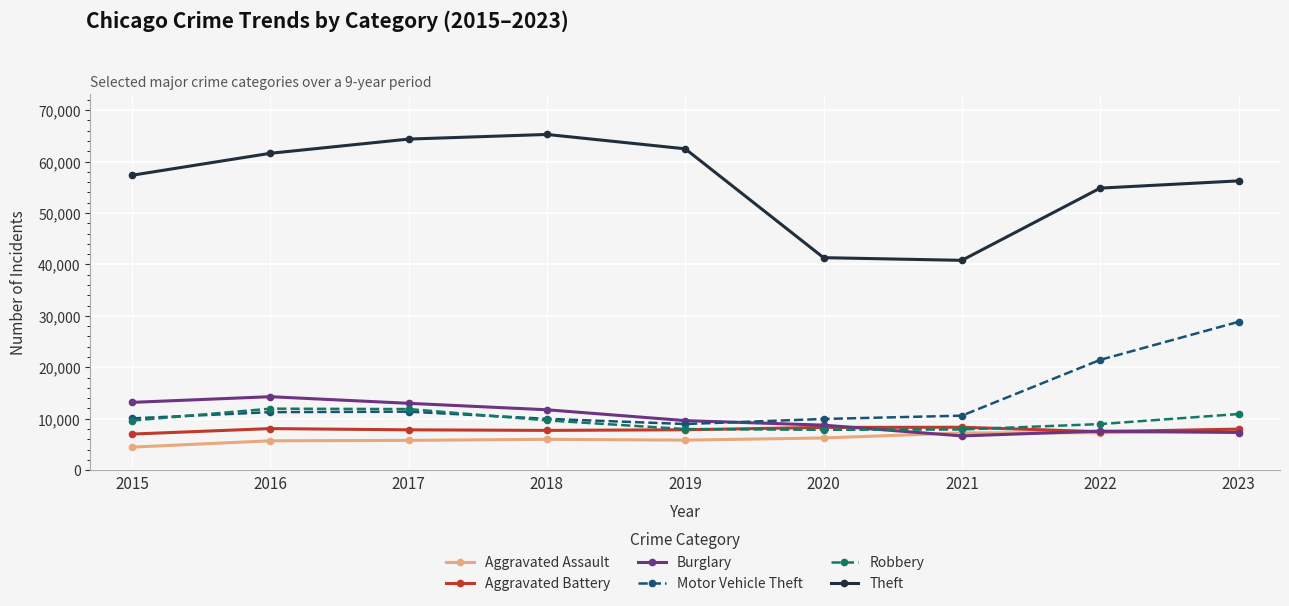

True or false: Theft and Motor Vehicle Theft cross at least once.

False